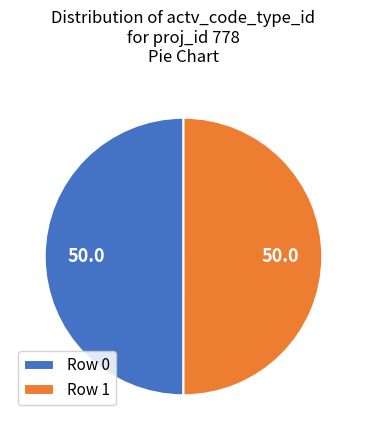

The Row 0 slice represents 50% of the pie. True or false?

True